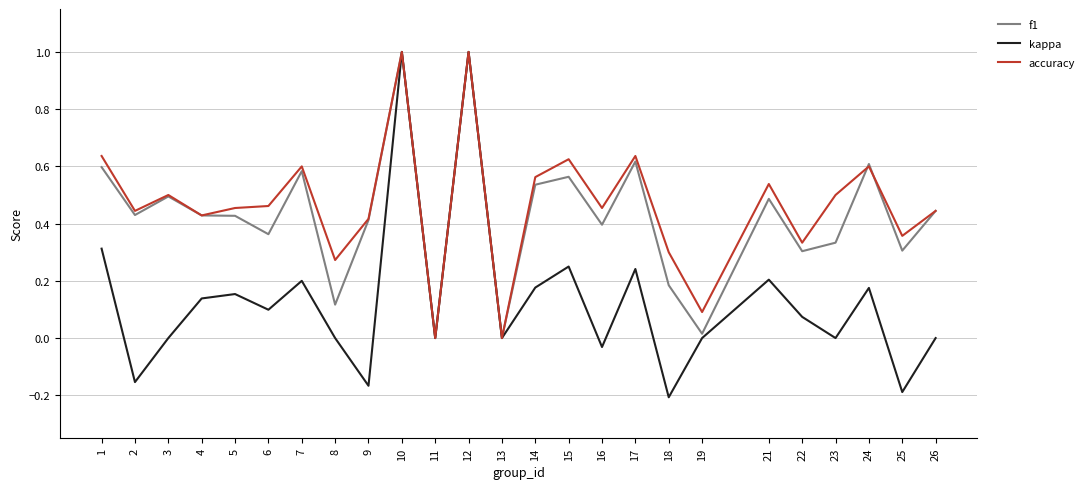

The kappa series shows 0.0 at 13. True or false?

True